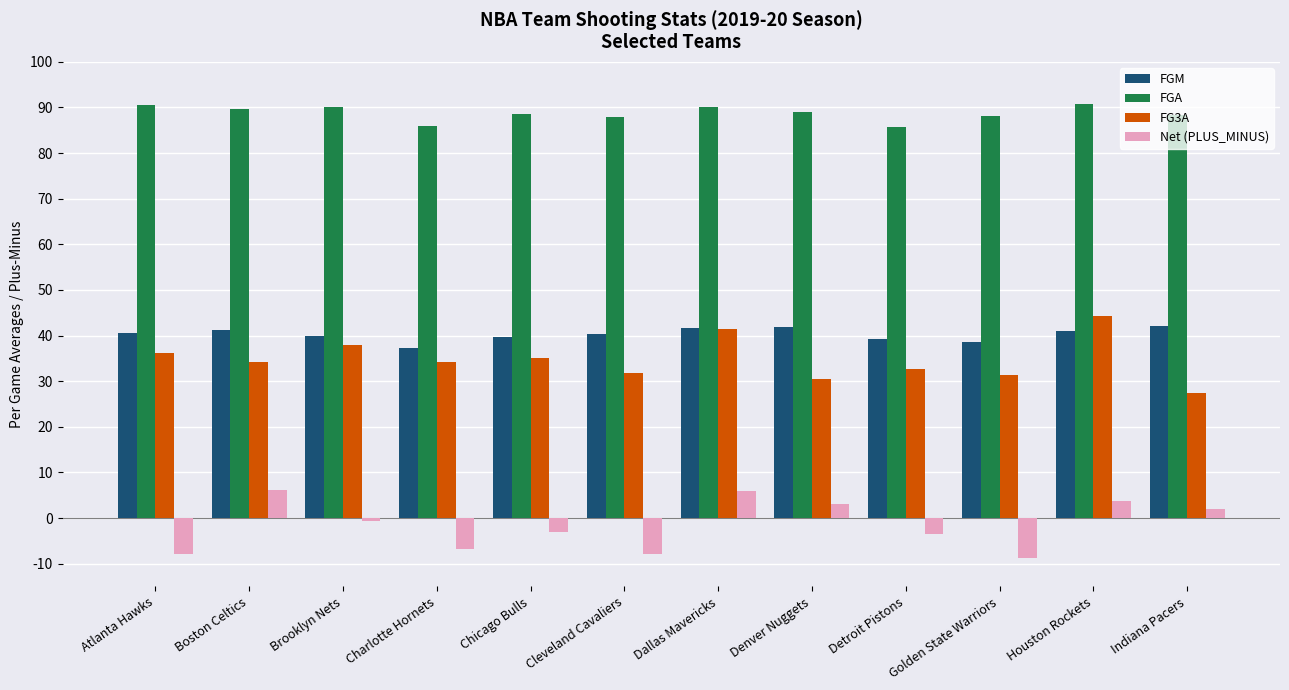

At how many categories does at least one series exceed 19?

12